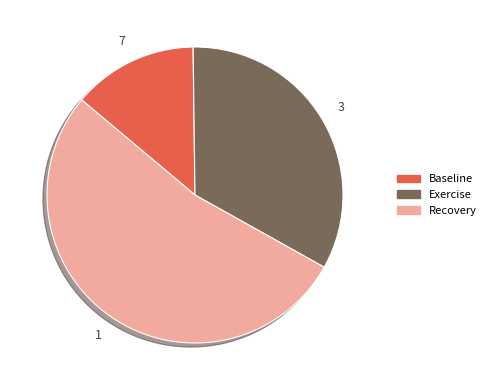

Between Recovery and Baseline, which is larger?

Recovery